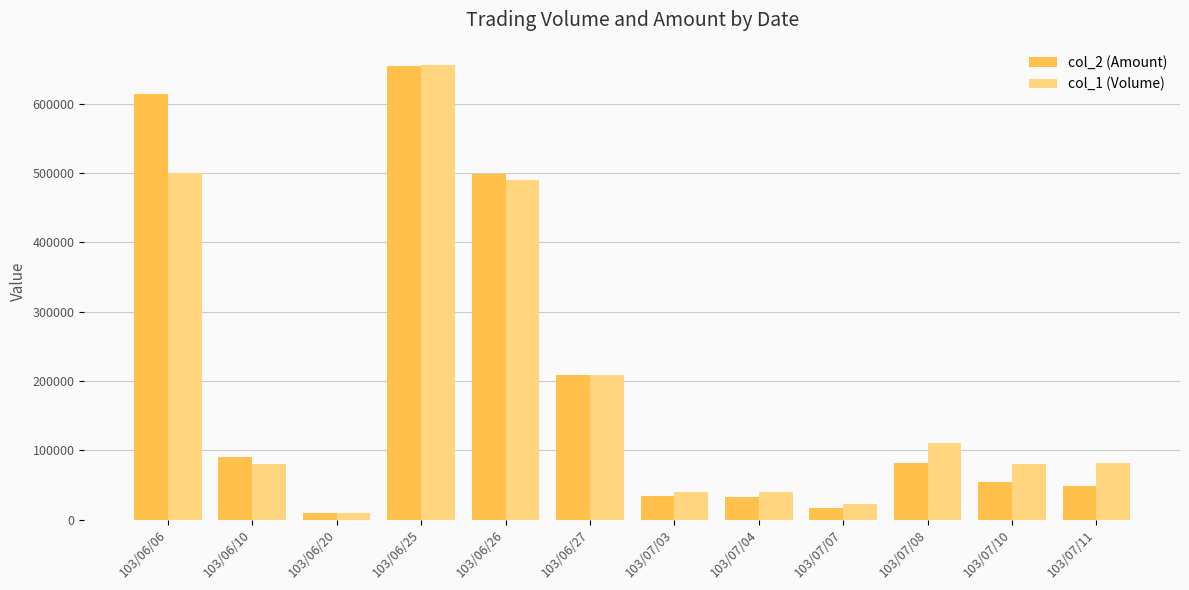

How many bars are there in total?

24